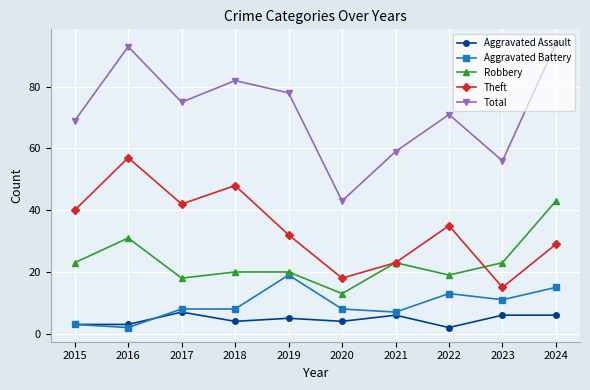

Rank the series at 2024 from lowest to highest value.

Aggravated Assault, Aggravated Battery, Theft, Robbery, Total